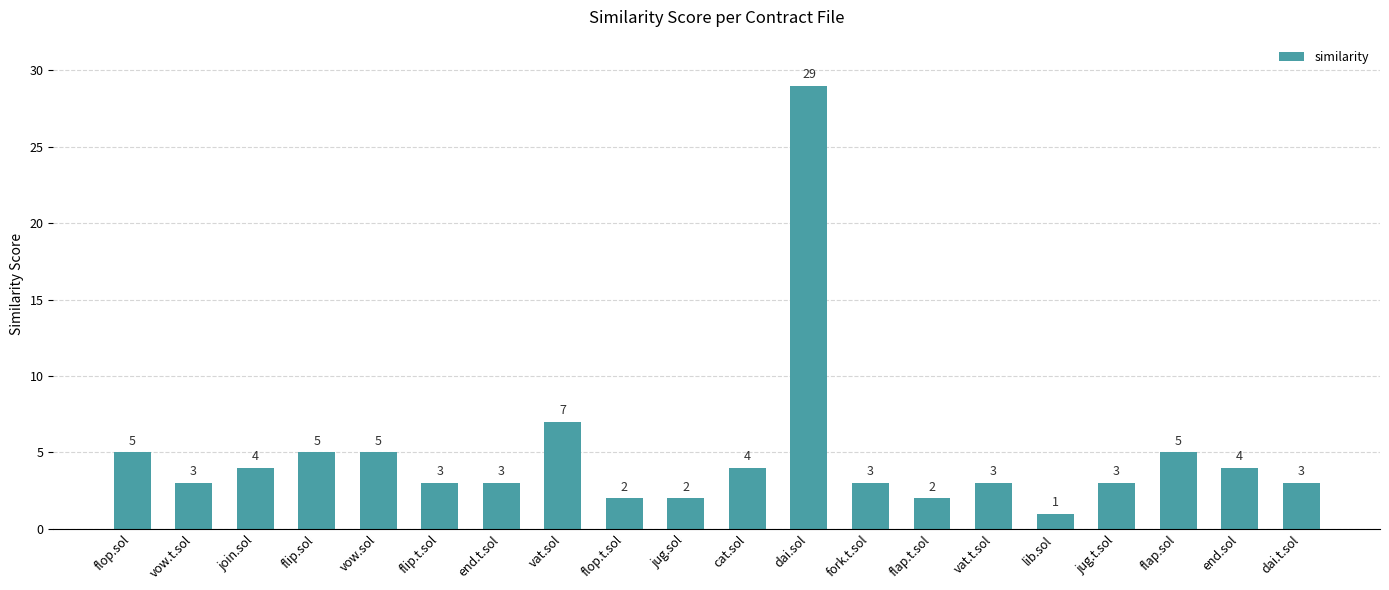

What is the change in value from fork.t.sol to end.sol?

+1